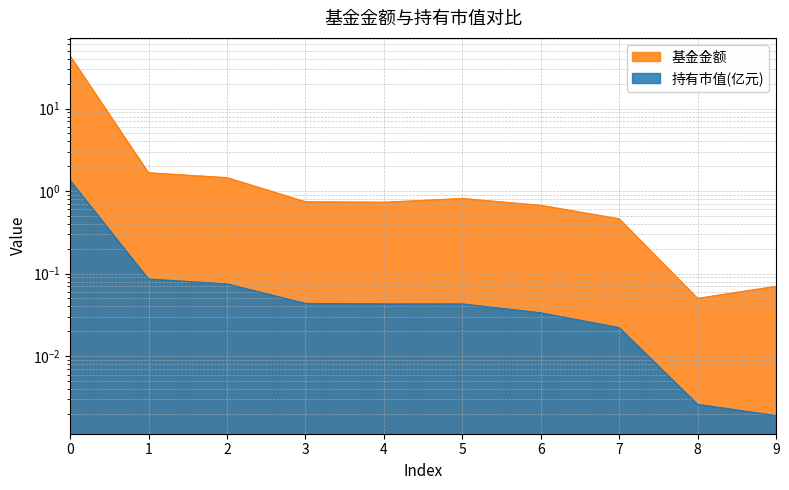

What is the difference between the maximum and minimum values in the 持有市值(亿元) series?

1.3